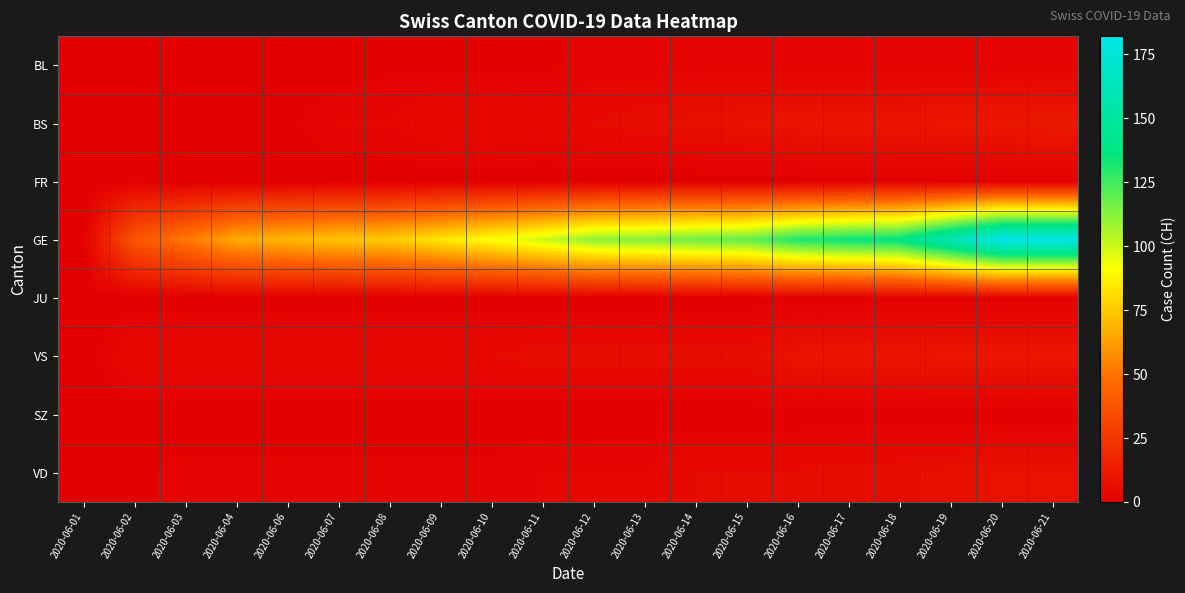

Which series has the widest spread of values?

GE